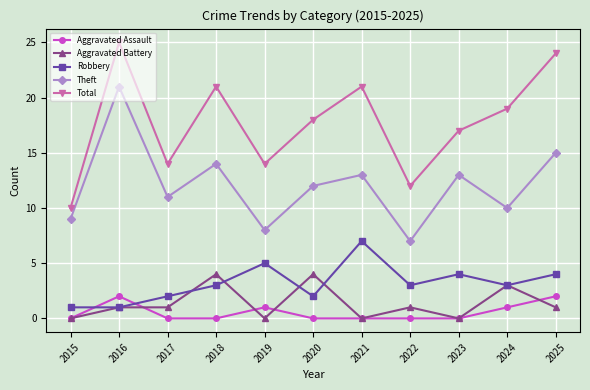

Is it true that Theft equals 5 at 2021?

False